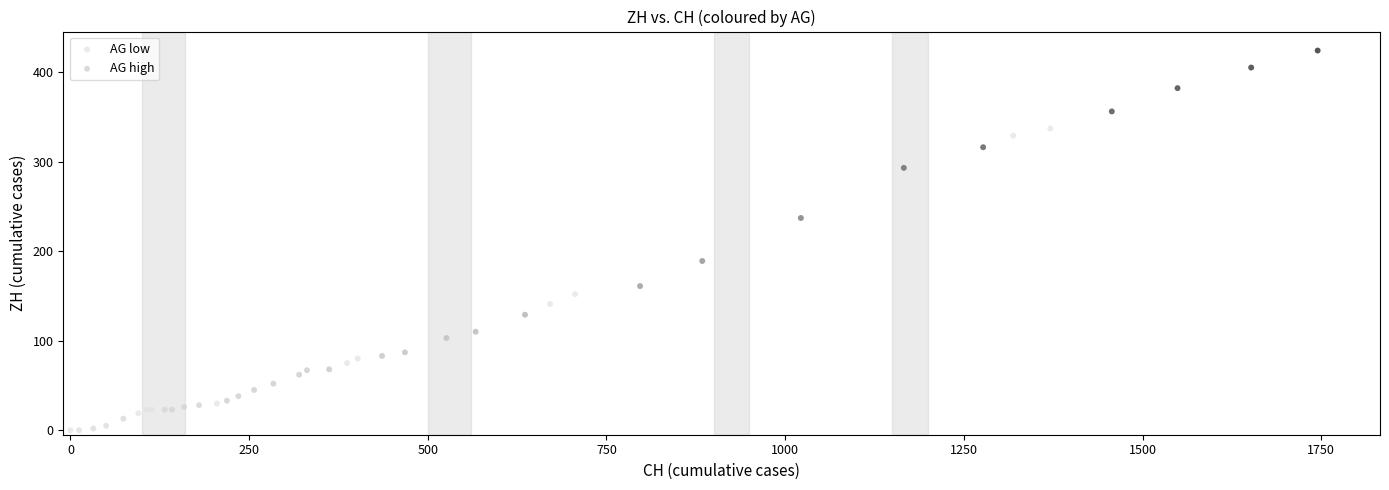

What are all the series names shown in the legend?

AG low, AG high